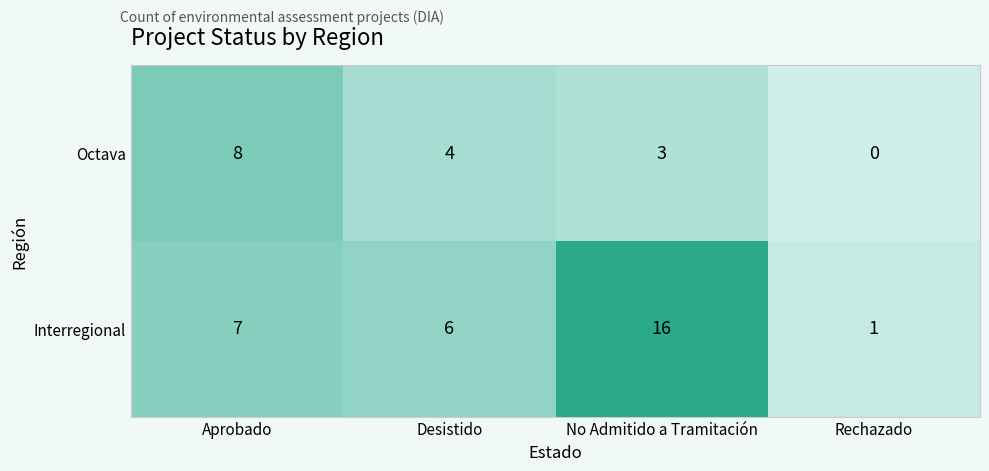

What is the sum of all Interregional values?

30